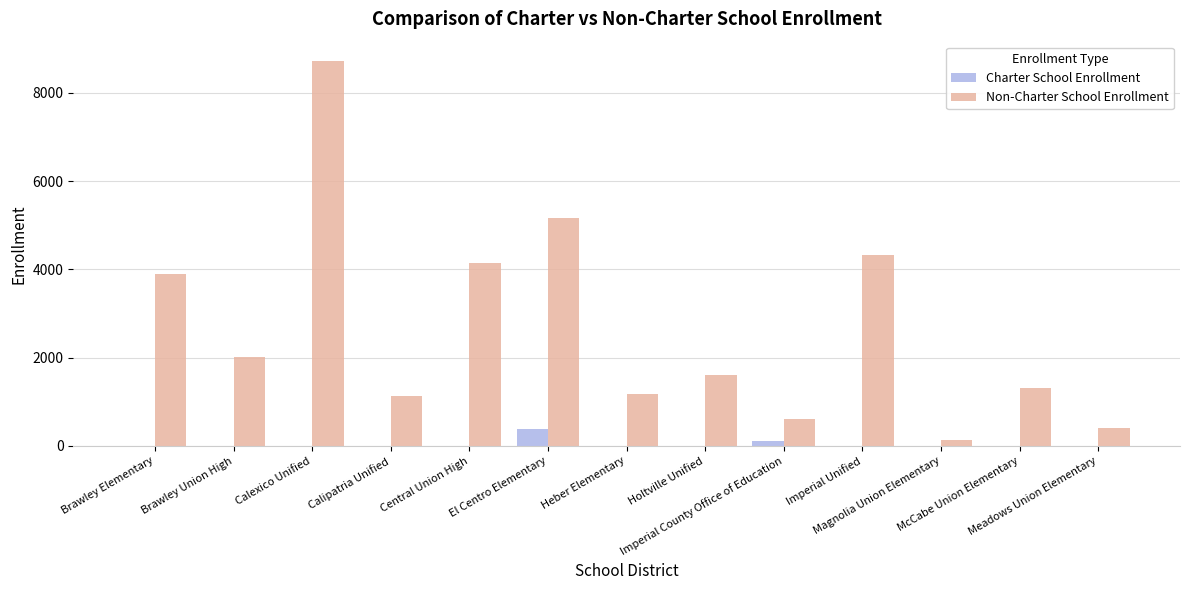

What is the maximum value shown in the chart?

8721